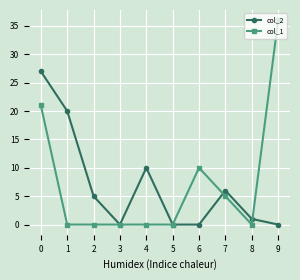

Rank the series at 6 from lowest to highest value.

col_2, col_1